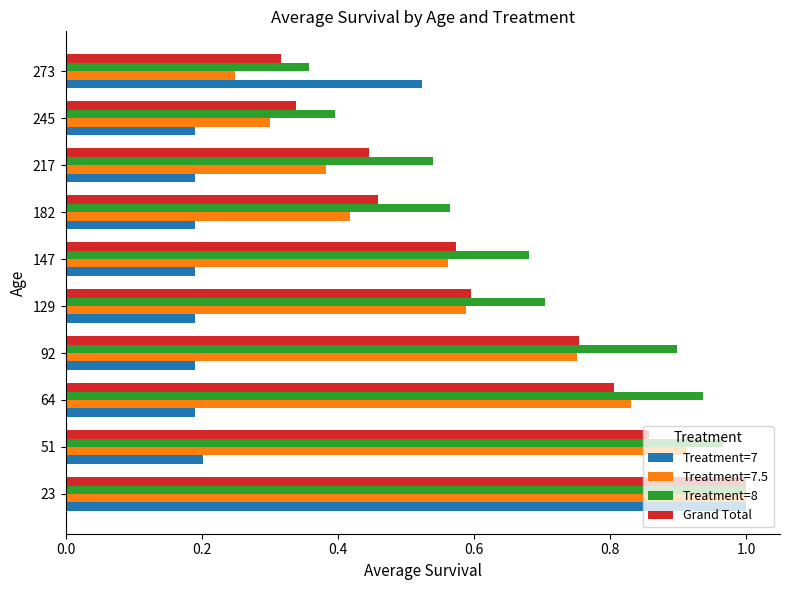

What is the total value across all series at 129?

2.1